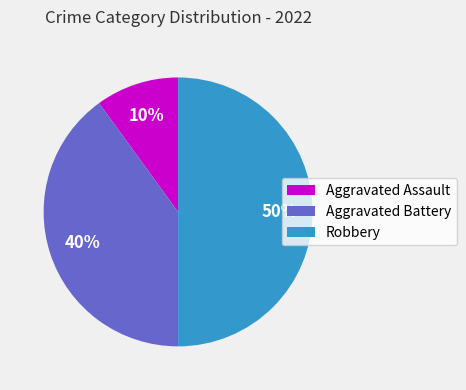

Count the number of slices in the pie.

3